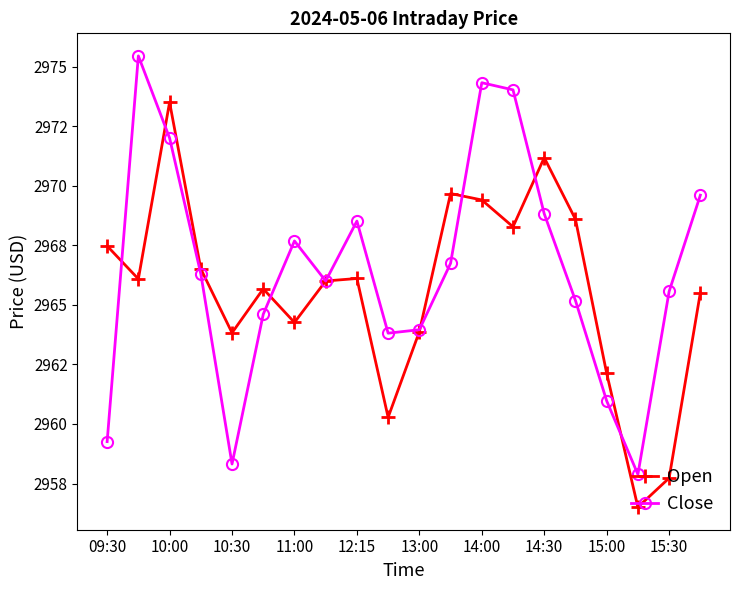

True or false: Close has more than 2 interior local peaks.

True